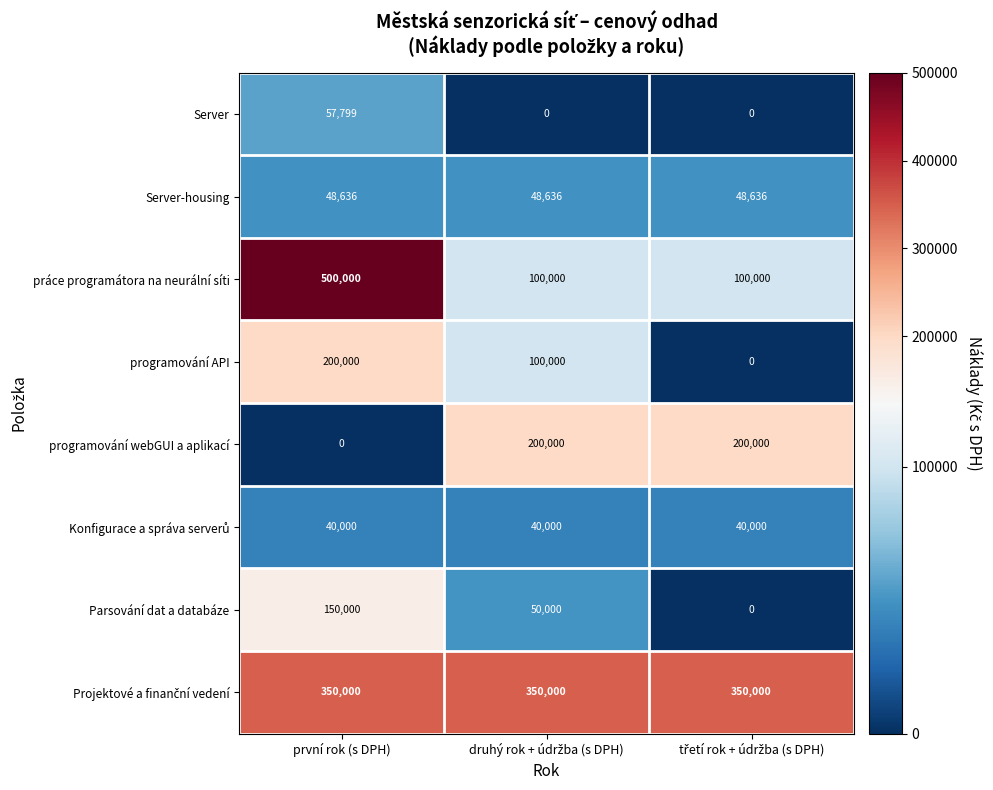

Is it true that Parsování dat a databáze equals 200646 at první rok (s DPH)?

False